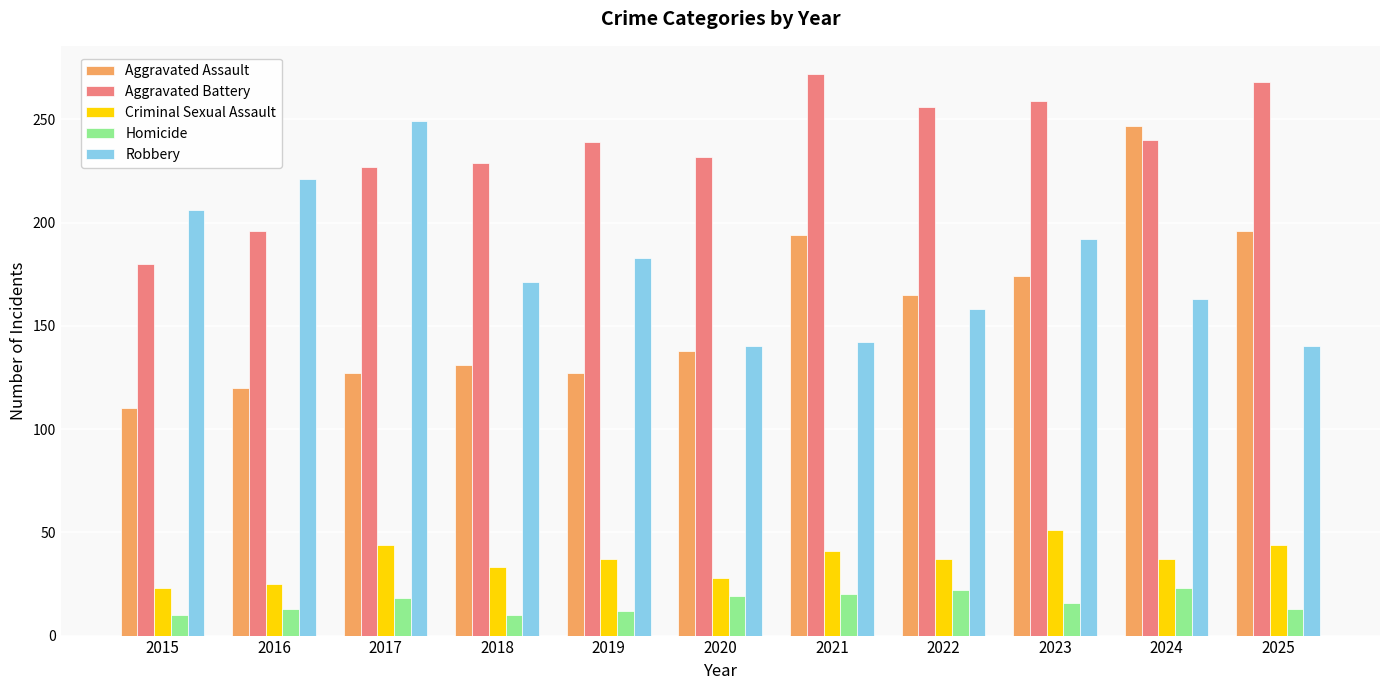

What is the highest value of the Criminal Sexual Assault series?

51